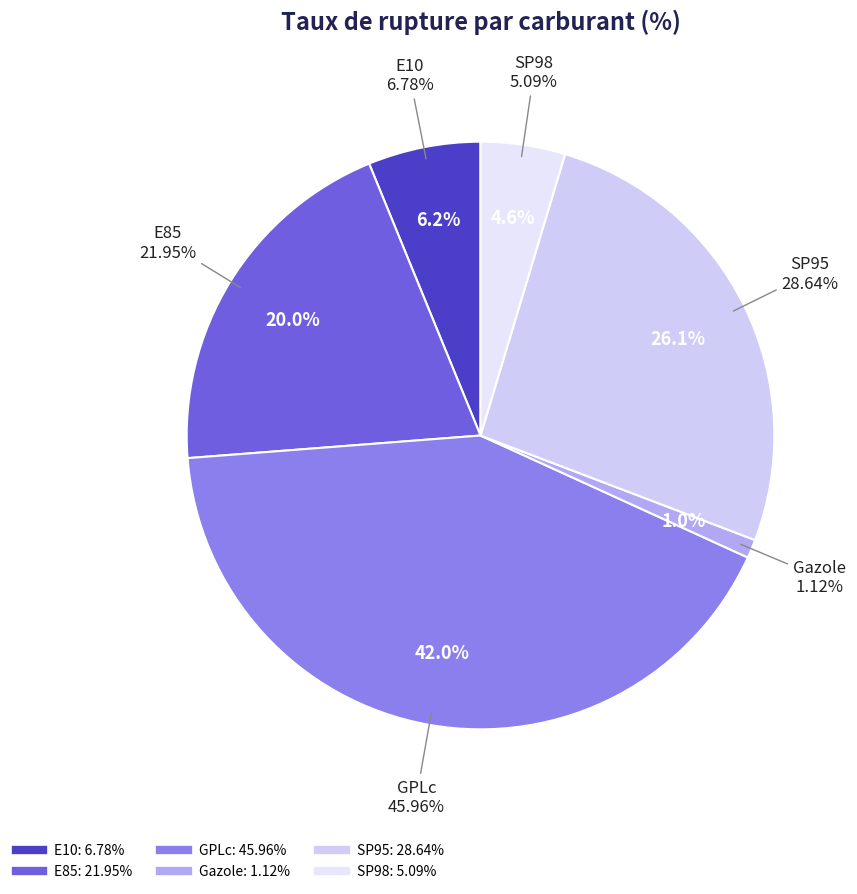

To the nearest percent, what percentage of the pie is E85?

20%